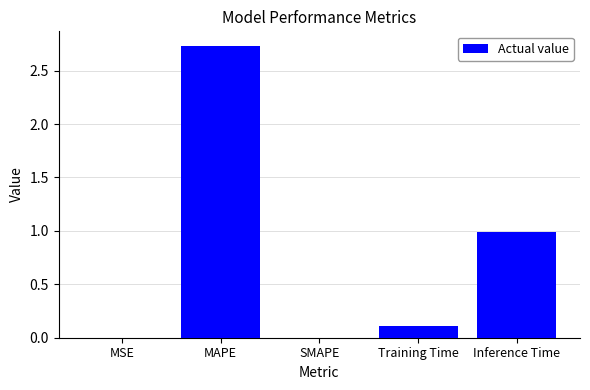

Is it true that the value at SMAPE is -1.0?

False